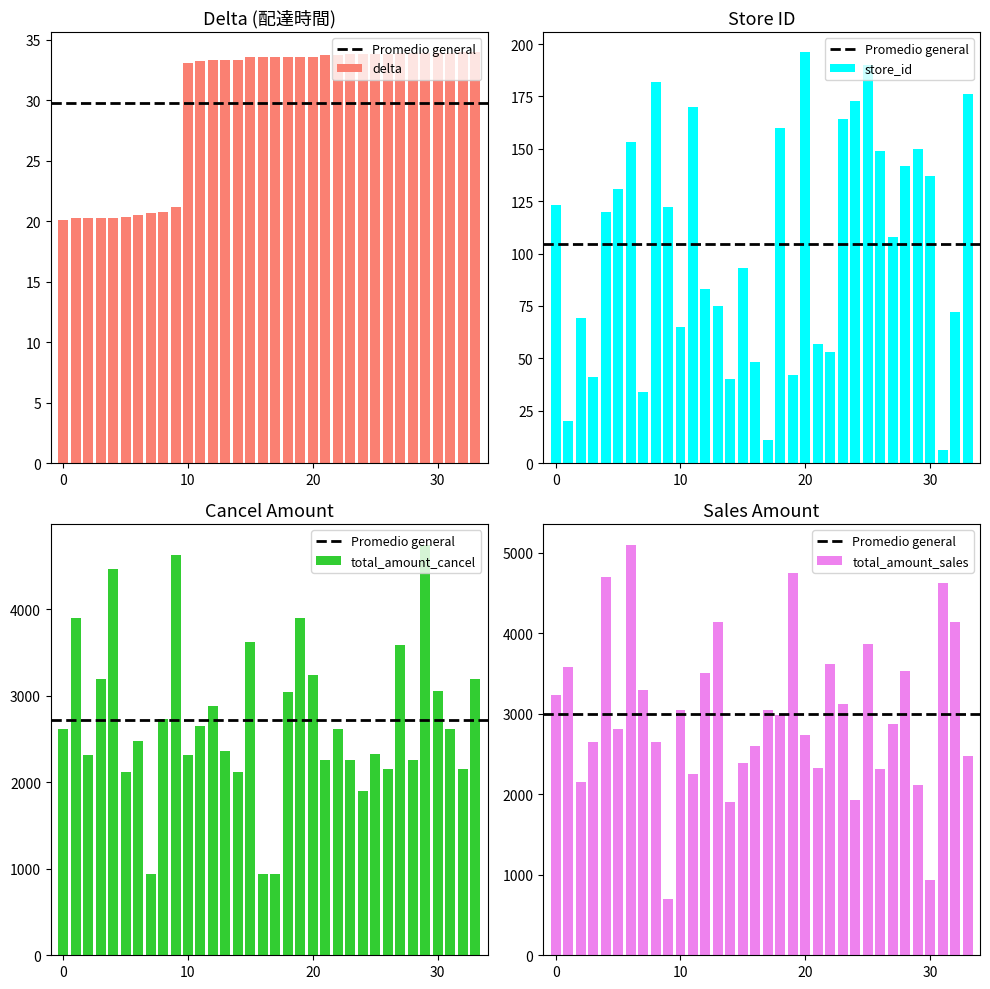

What is the greatest value displayed?

5100.0